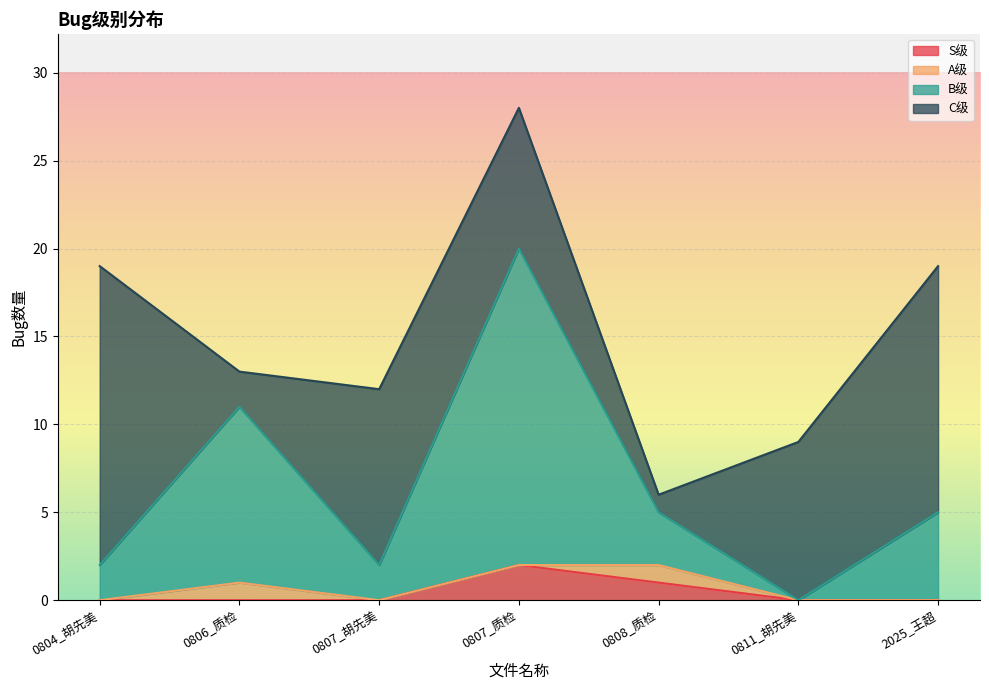

What is the total value across all series at 0808_质检?

6